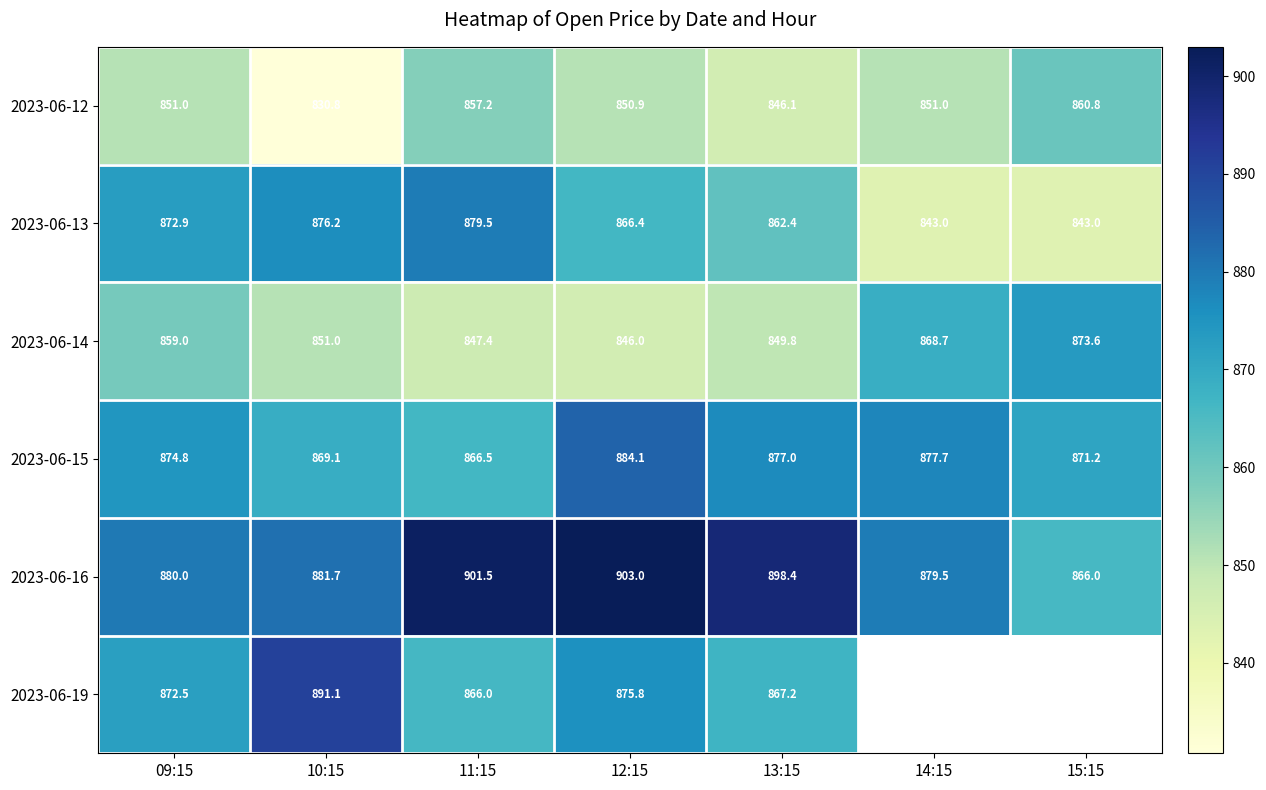

How many values in the 2023-06-15 series are below 874?

3